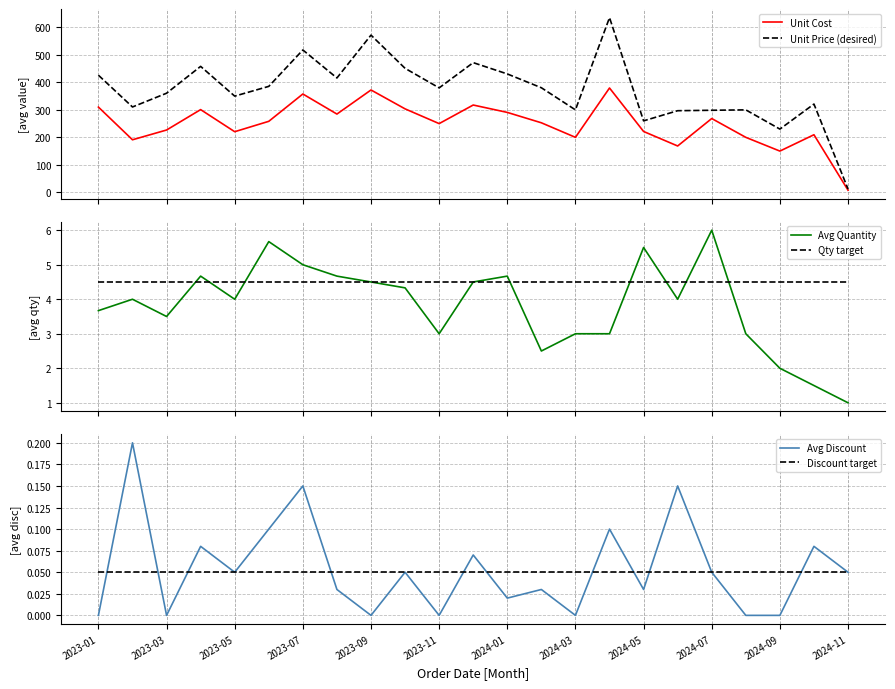

True or false: Avg Discount and Discount target cross at least once.

True